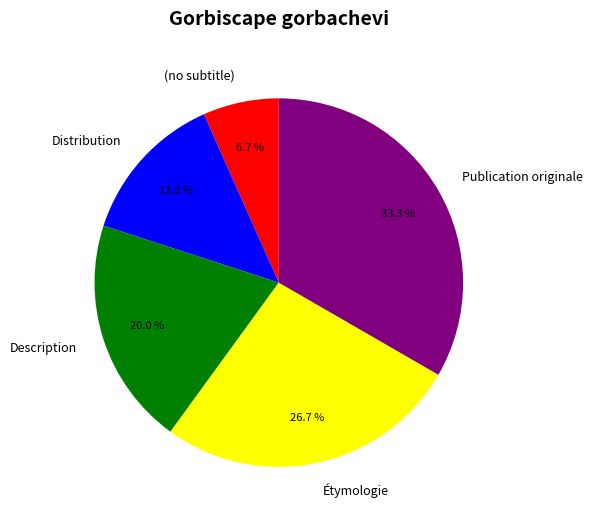

Is there a majority slice in this chart?

No